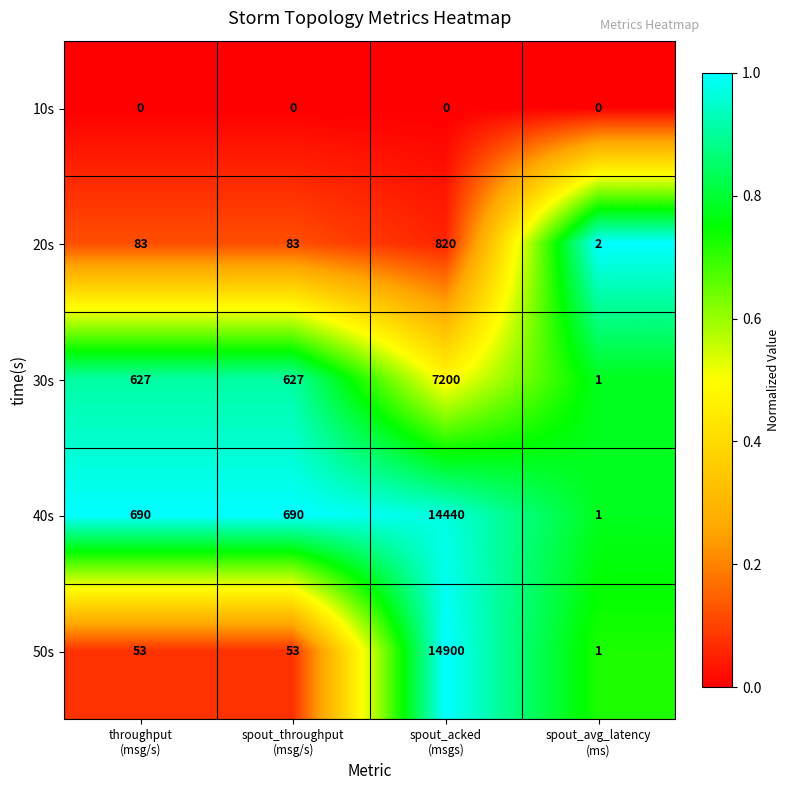

Between throughput
(msg/s) and spout_acked
(msgs), which series saw the biggest shift?

50s